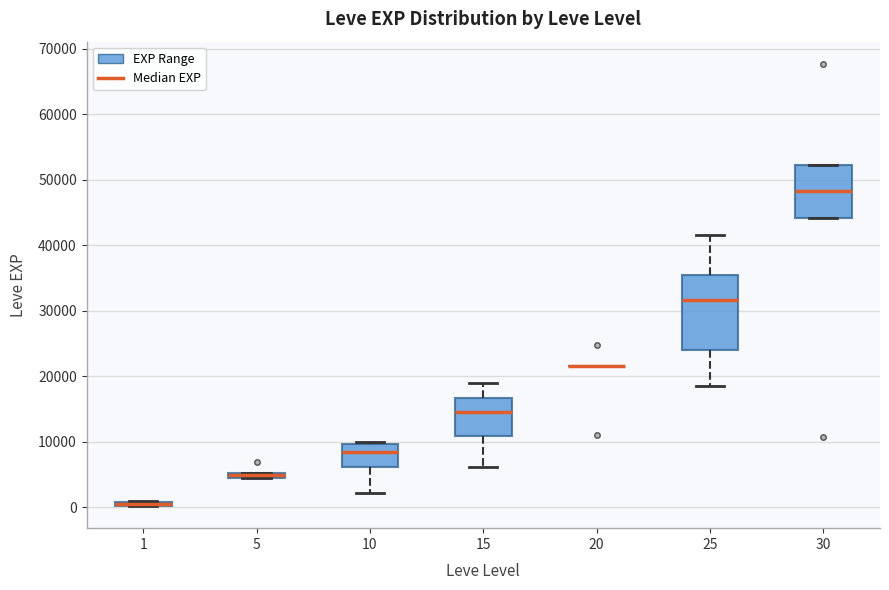

Where is the upper edge of the box at x = 1 on the y-axis? The values are not printed on the chart, so give them approximately, as read against the axis.

1000